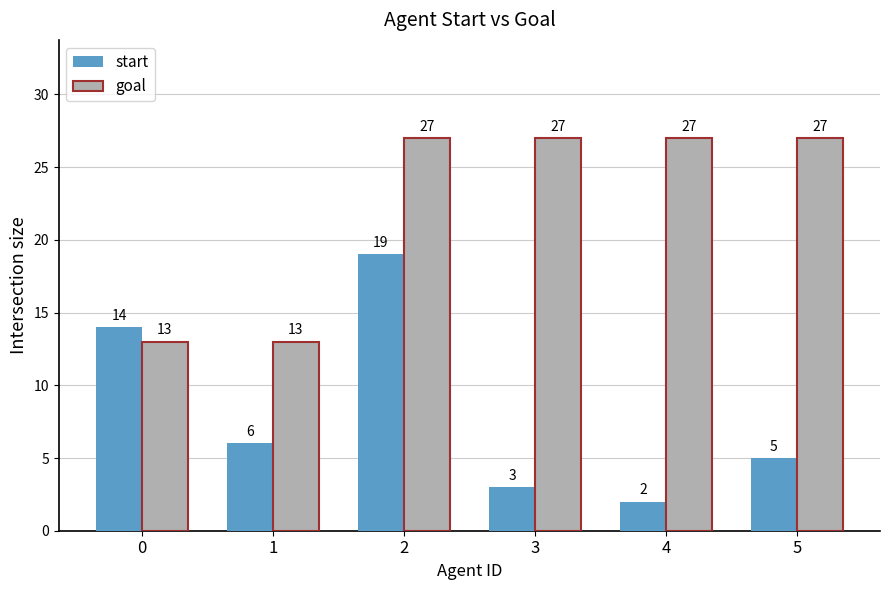

Reading right to left, transcribe all the data shown in this chart.

start: 5	2	3	19	6	14
goal: 27	27	27	27	13	13